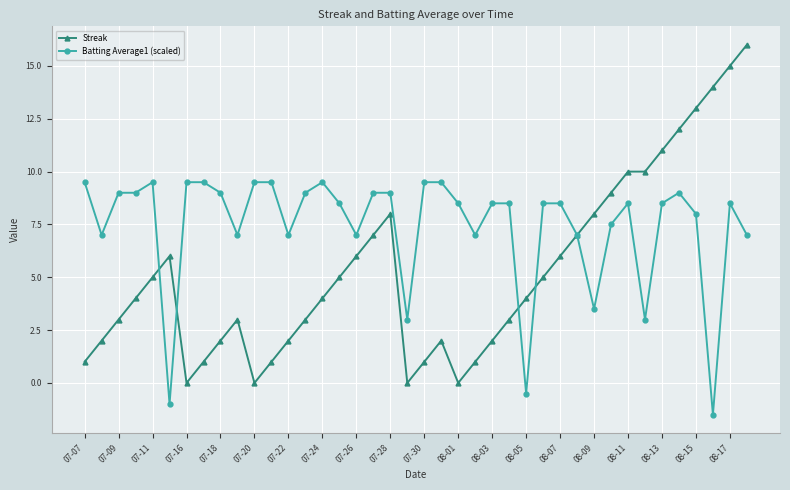

Does the chart display data point markers on the line(s)?

Yes